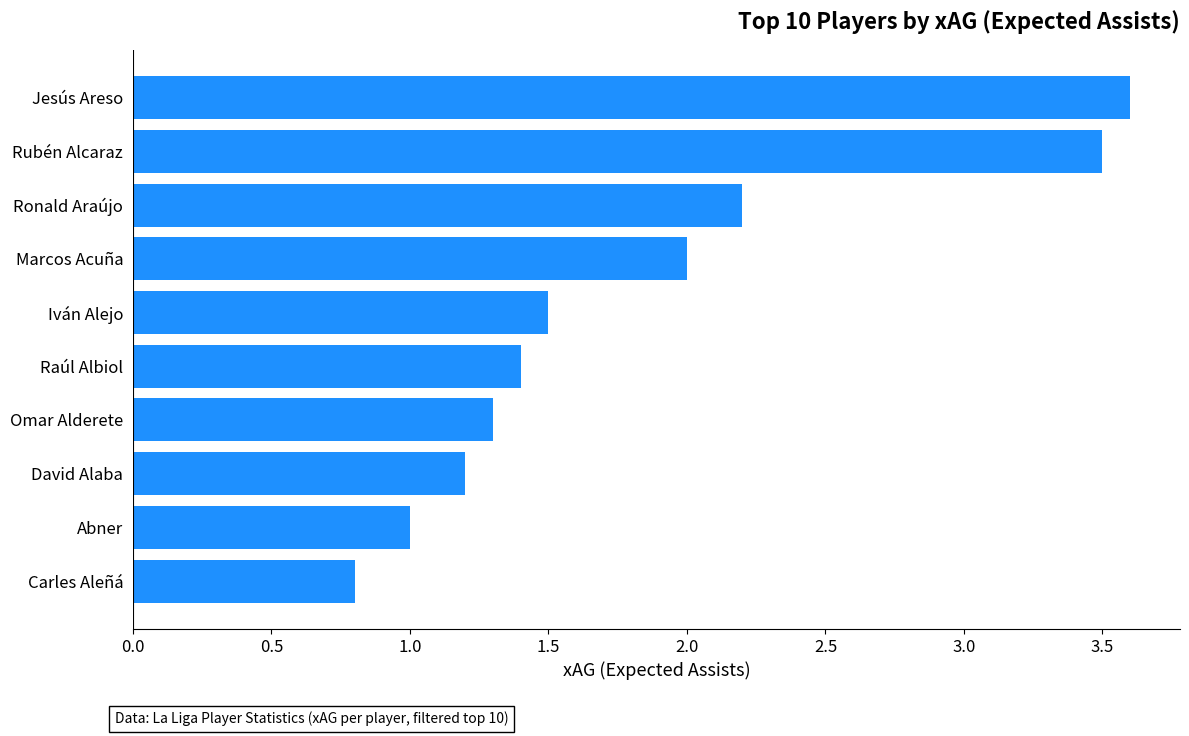

List the labels in order of value, largest first.

Jesús Areso, Rubén Alcaraz, Ronald Araújo, Marcos Acuña, Iván Alejo, Raúl Albiol, Omar Alderete, David Alaba, Abner, Carles Aleñá